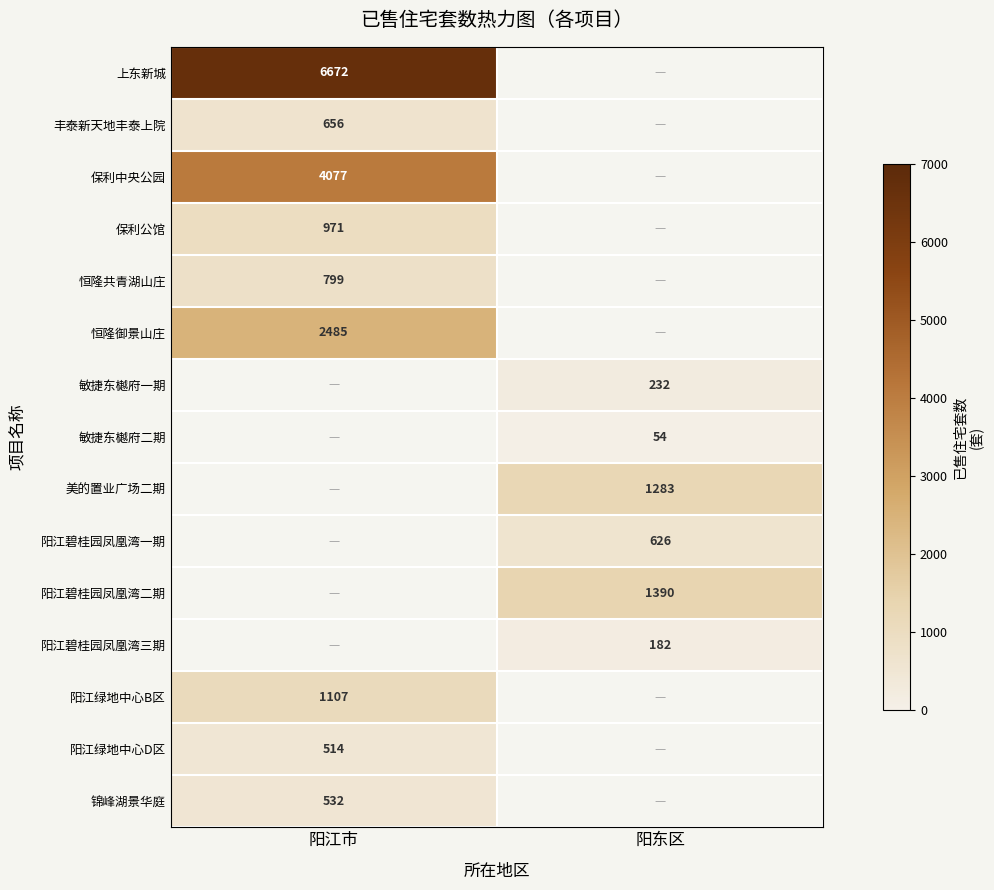

At how many categories does at least one series exceed 4868?

1